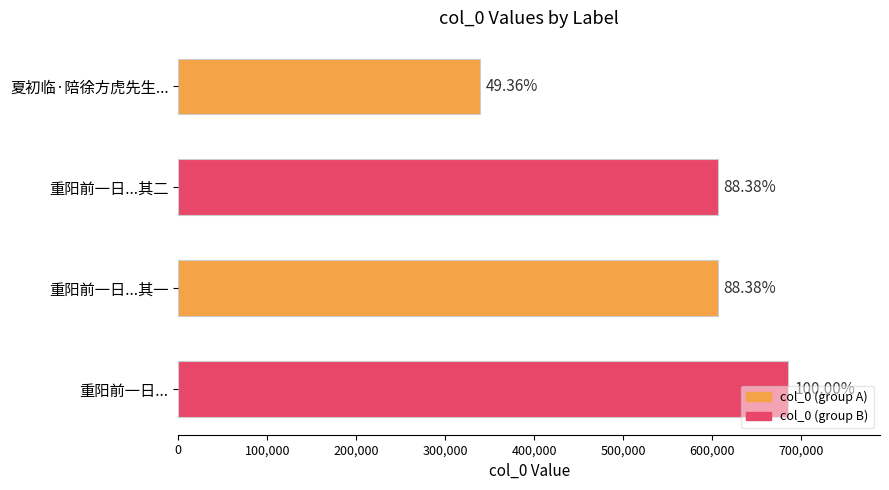

What is the sum of all values?

2237088